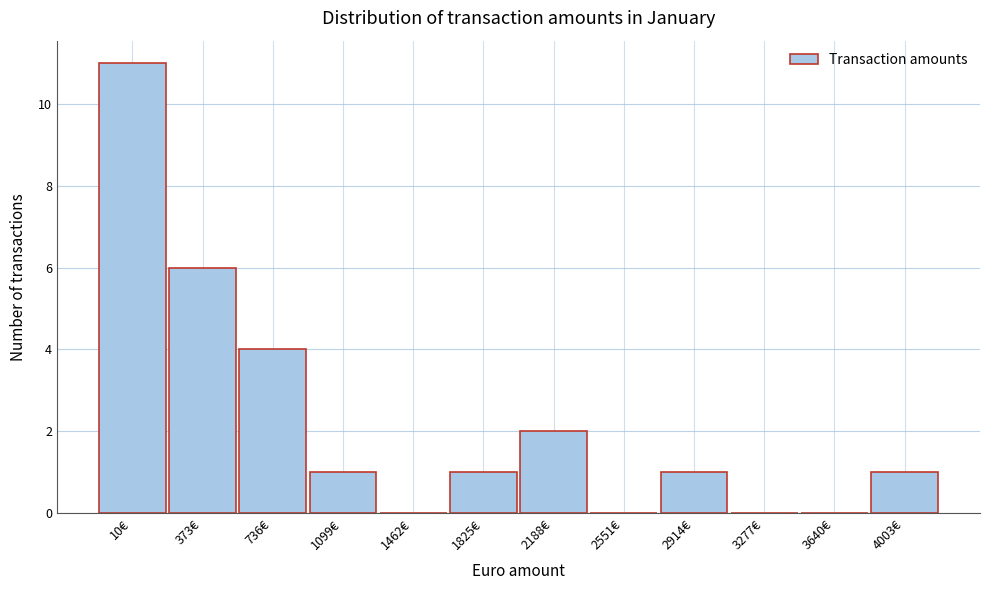

Reading right to left, extract all data points from this chart.

4003€=1	3640€=0	3277€=0	2914€=1	2551€=0	2188€=2	1825€=1	1462€=0	1099€=1	736€=4	373€=6	10€=11